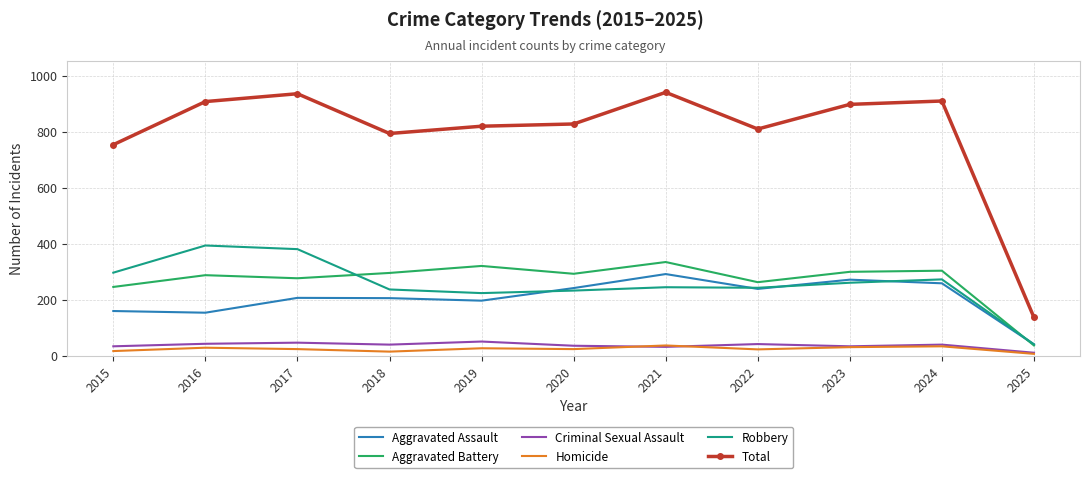

True or false: Total has a value of 1326 at 2016.

False